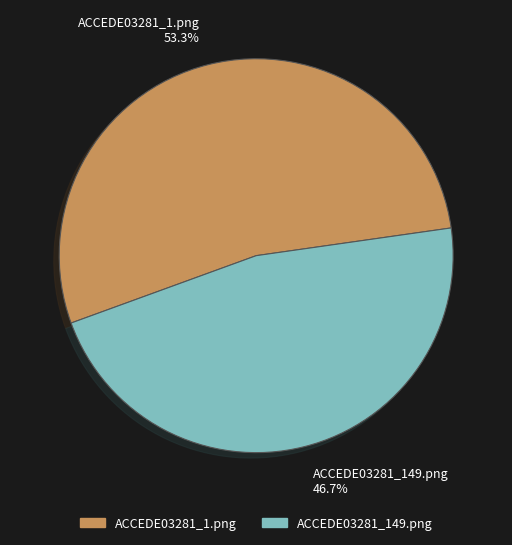

True or false: ACCEDE03281_149.png accounts for 34% of the total.

False